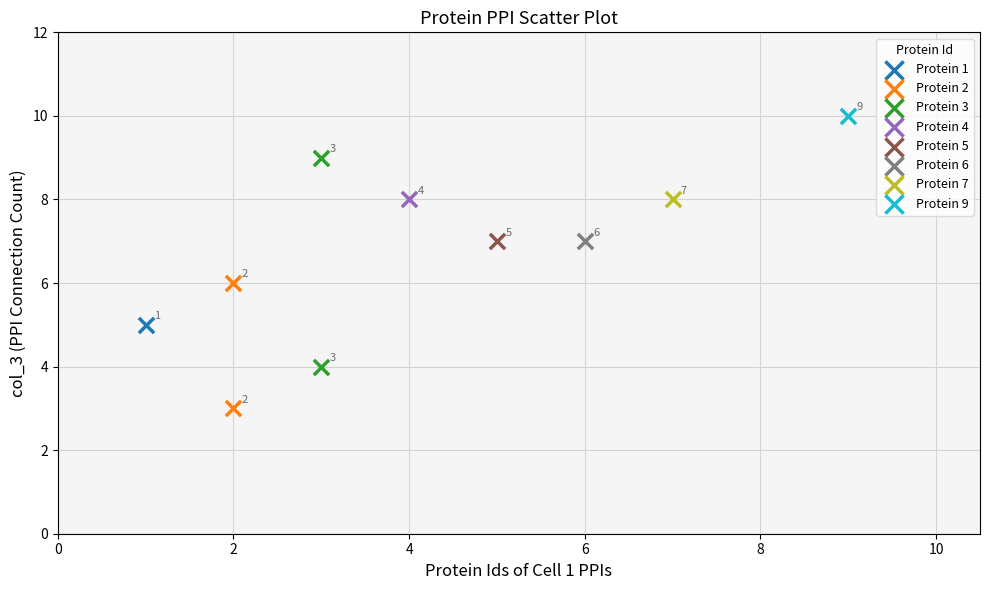

Which series contains the lowest Y value?

Protein 2